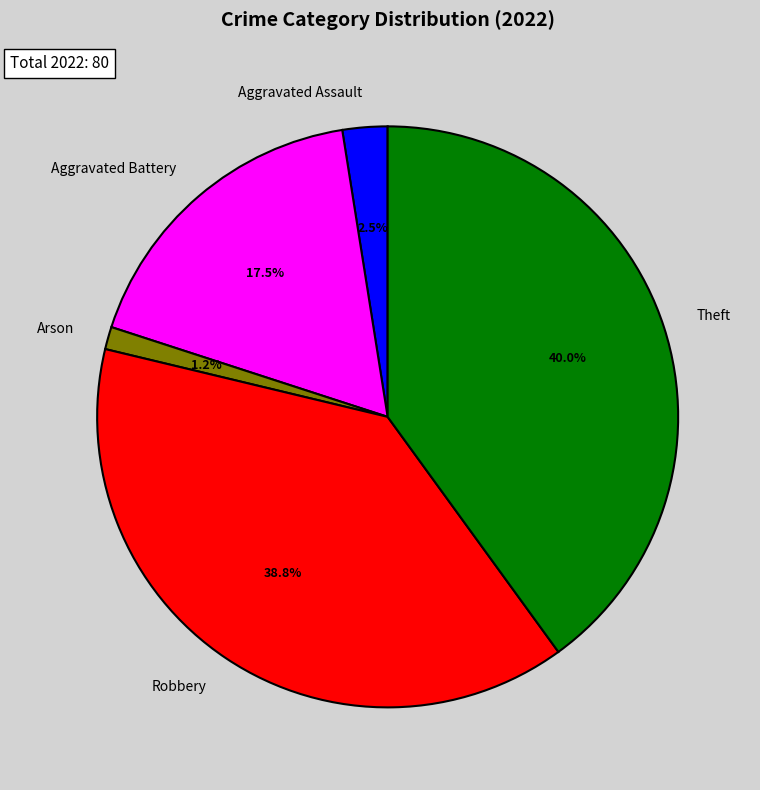

Count the number of slices in the pie.

5